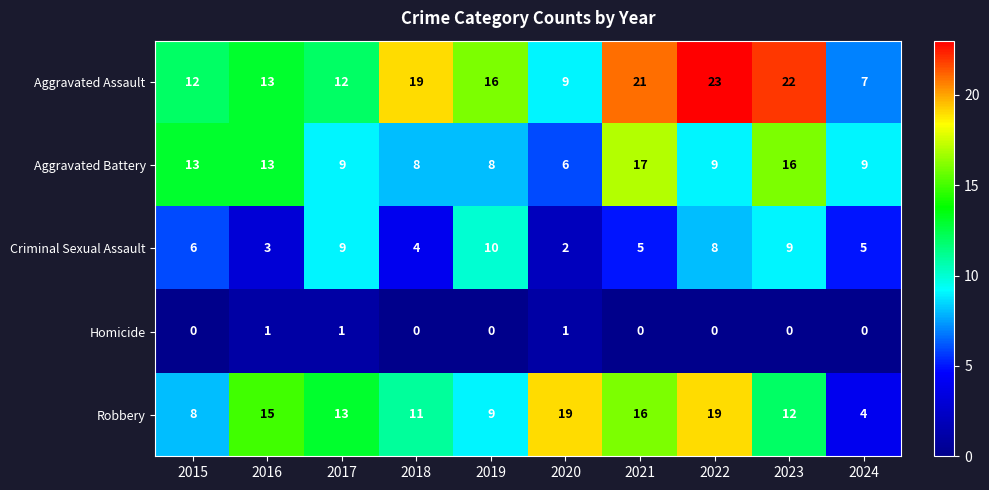

What is the total value across all series at 2019?

43